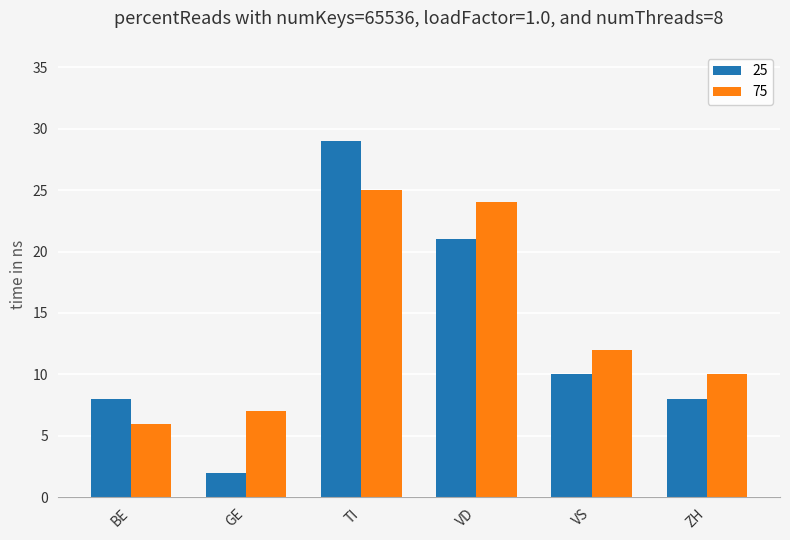

At VS, list the series in order from smallest to largest.

25, 75